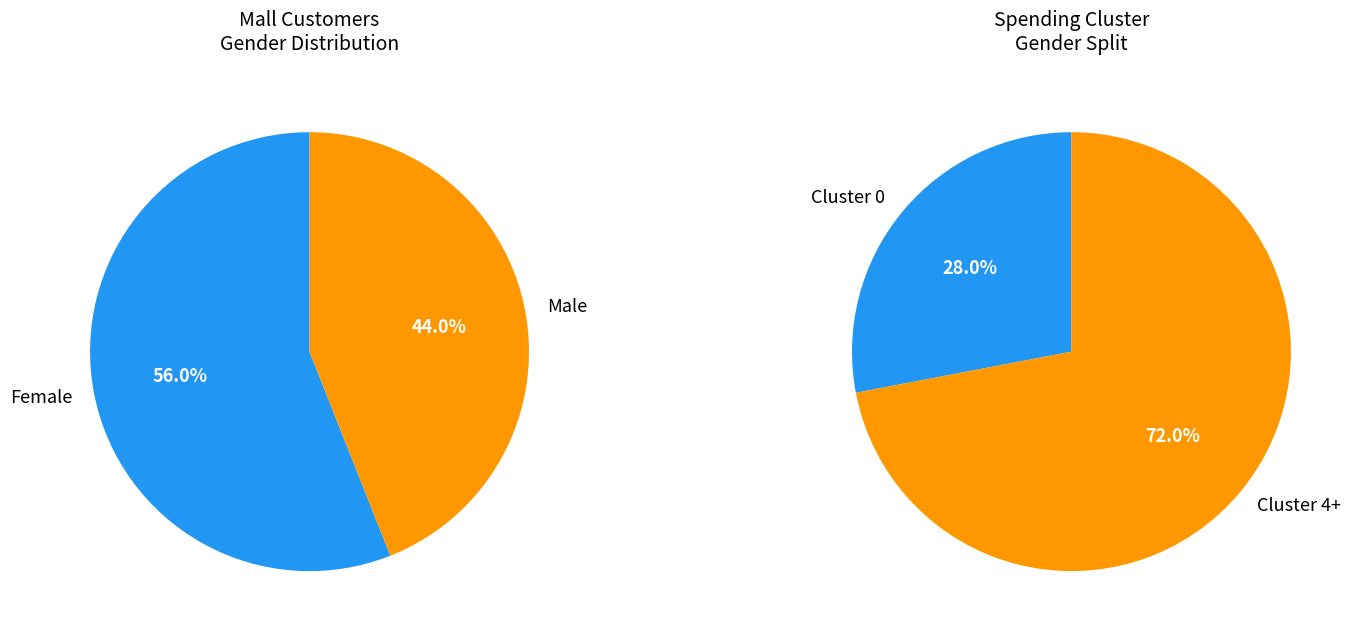

To the nearest percent, what portion does Male represent?

44%